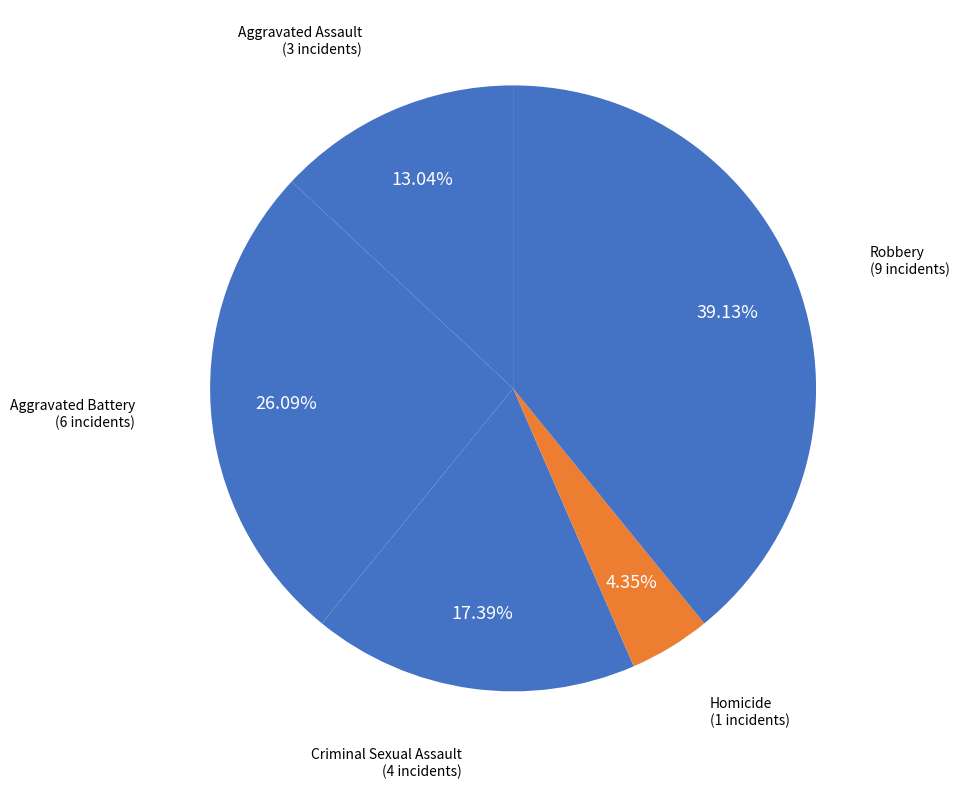

Between Aggravated Assault and Homicide, which is larger?

Aggravated Assault